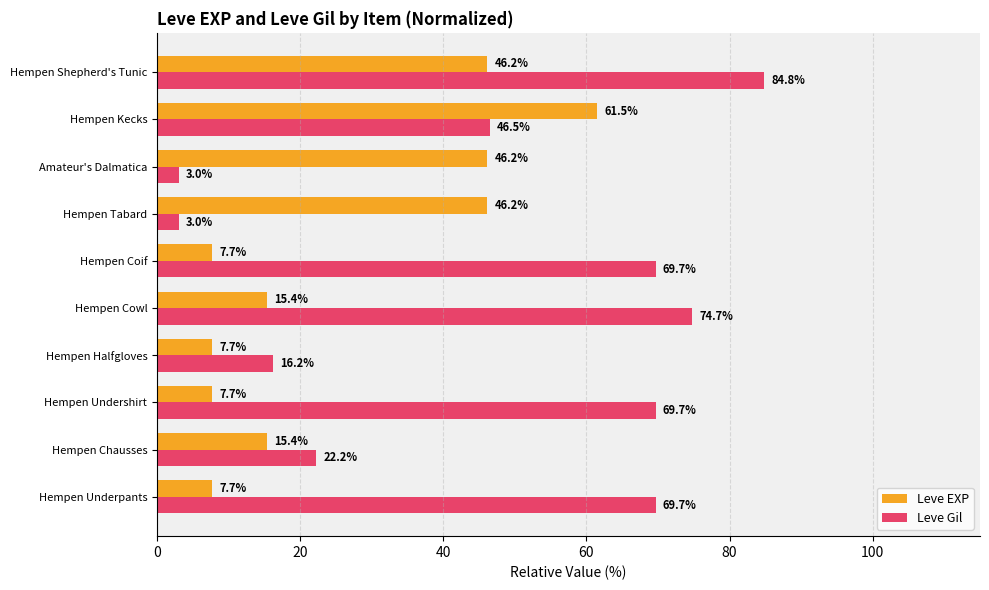

How many data points in Leve Gil are less than 69?

5